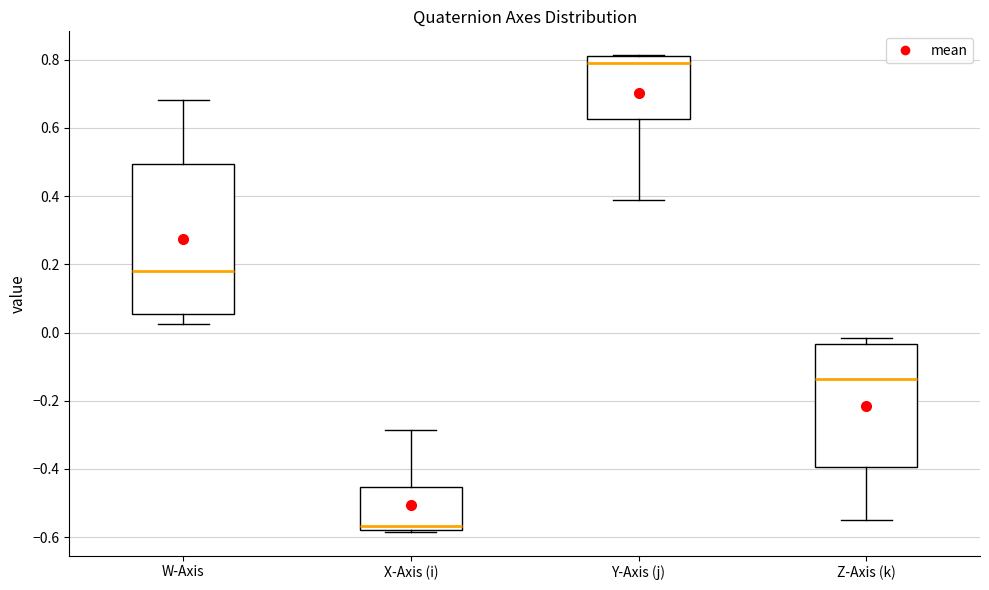

Reading left to right, transcribe this box plot: for each box, give where its median line is, the range the box spans, and where its two whiskers end, as read against the y-axis. The values are not printed on the chart, so give them approximately, as read against the axis.

W-Axis: median 0.18, box 0.06 to 0.50, whiskers 0.02 to 0.68
X-Axis (i): median -0.56, box -0.58 to -0.46, whiskers -0.58 to -0.28
Y-Axis (j): median 0.80, box 0.62 to 0.82, whiskers 0.38 to 0.82
Z-Axis (k): median -0.14, box -0.40 to -0.04, whiskers -0.56 to -0.02